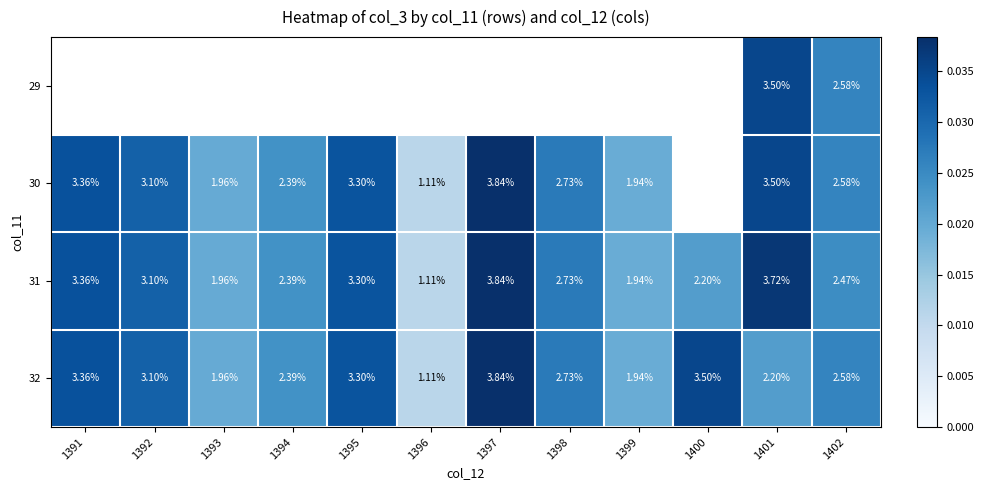

Where is 32 nearest to the value 0?

1396